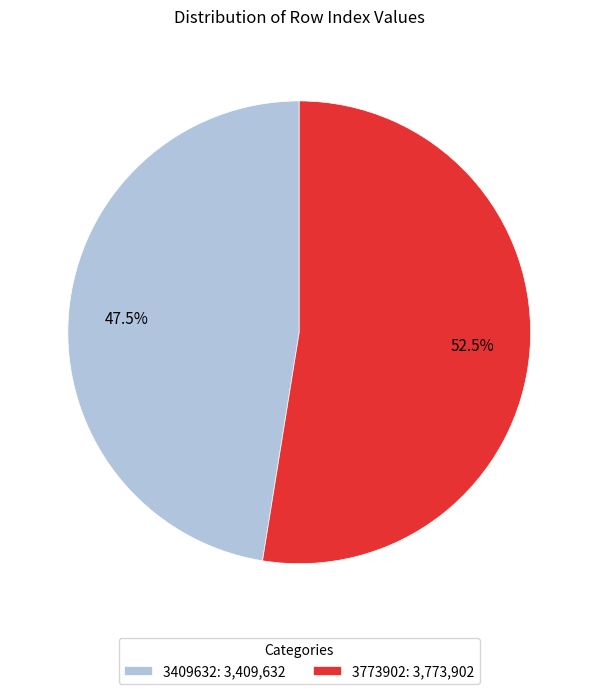

What is the ratio of the value at 3773902: 3,773,902 to the value at 3409632: 3,409,632?

1.1